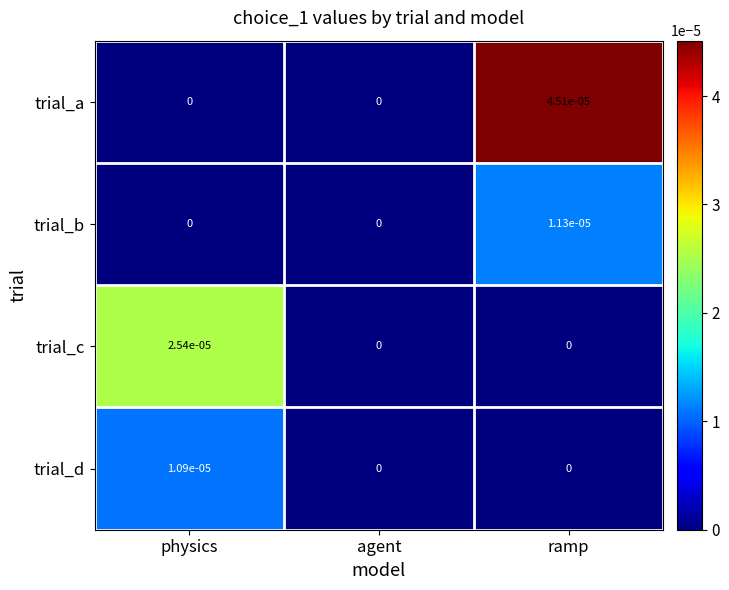

How many data points in trial_a are above 0?

1